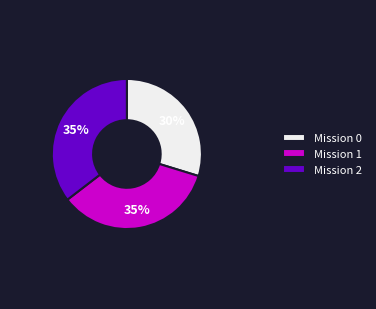

Does Mission 2 account for over 50% of the chart?

No